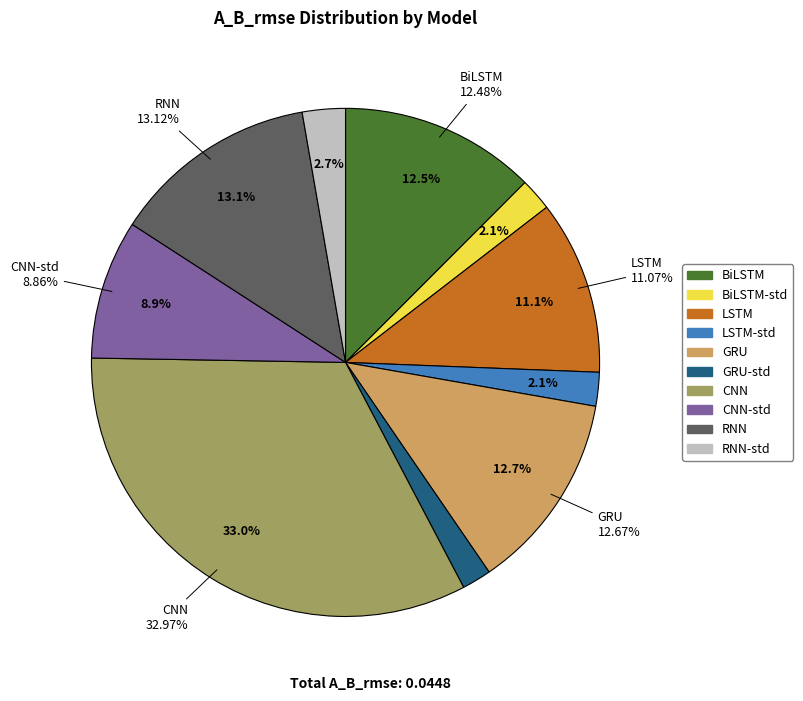

To the nearest percent, what is the difference between the CNN and RNN slice percentages?

20%